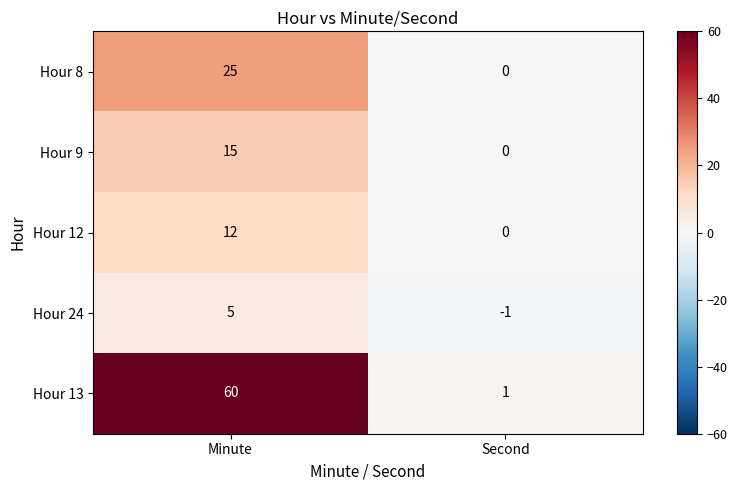

What is the average value of the Hour 9 series?

8